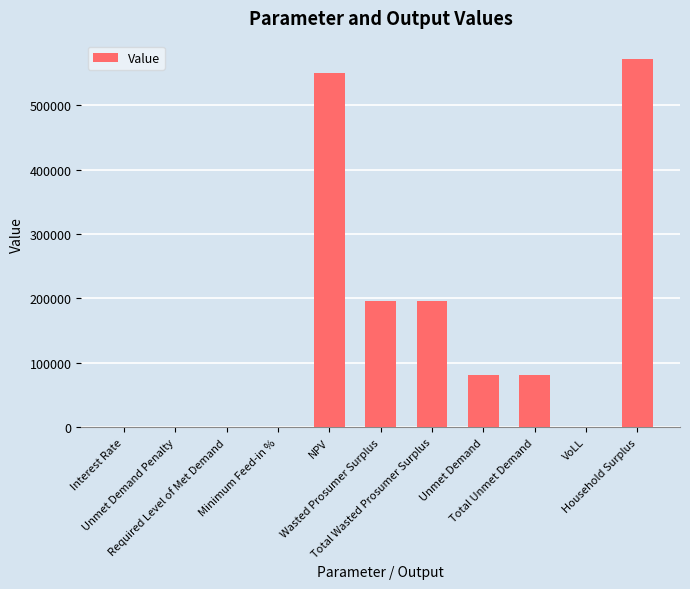

What is the maximum value shown in the chart?

571378.0